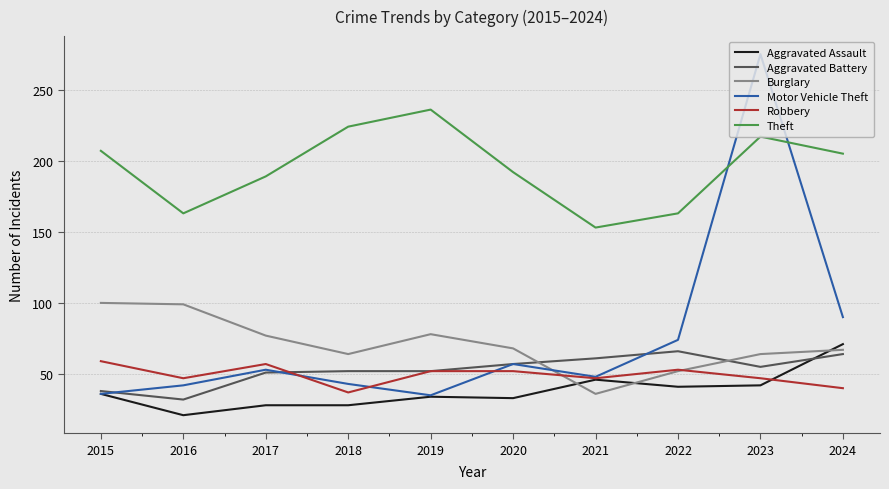

True or false: Motor Vehicle Theft has more than 0 points higher than both neighbors.

True